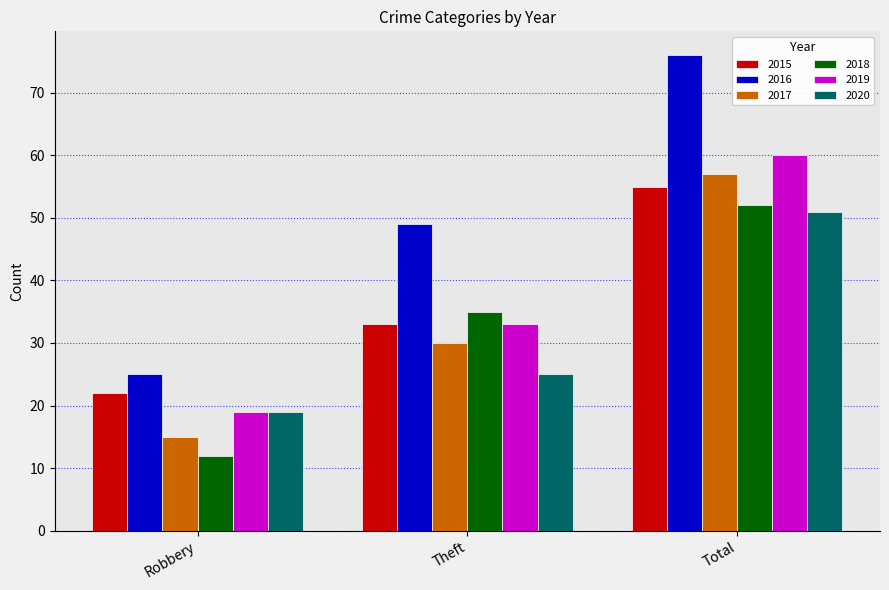

Is it true that 2019 equals 5 at Robbery?

False